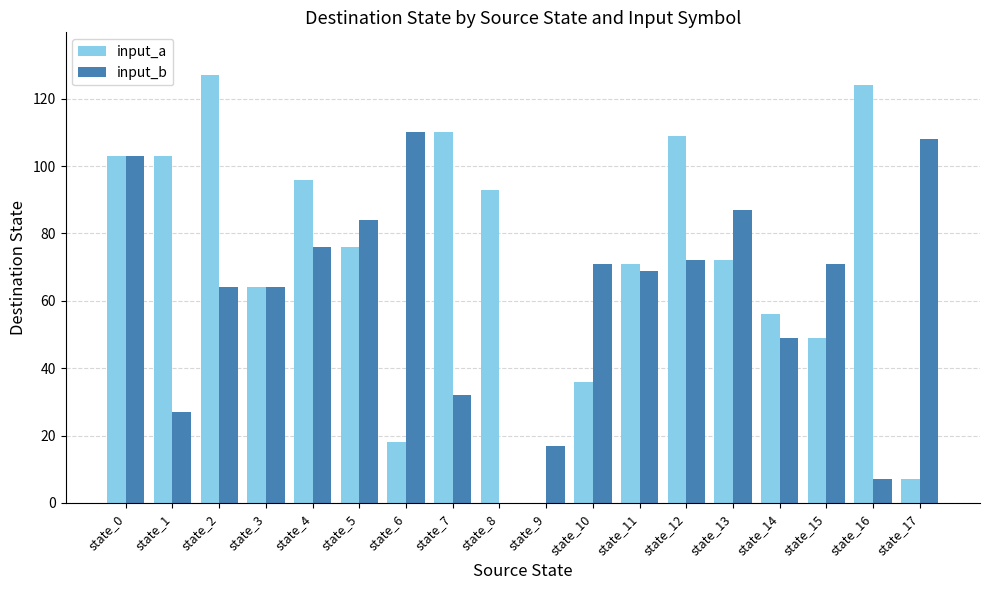

What is the total value across all series at state_4?

172